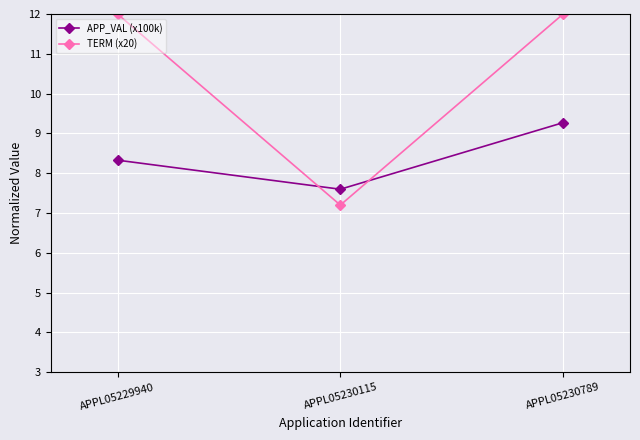

Is this an area chart (filled region under the line)?

No